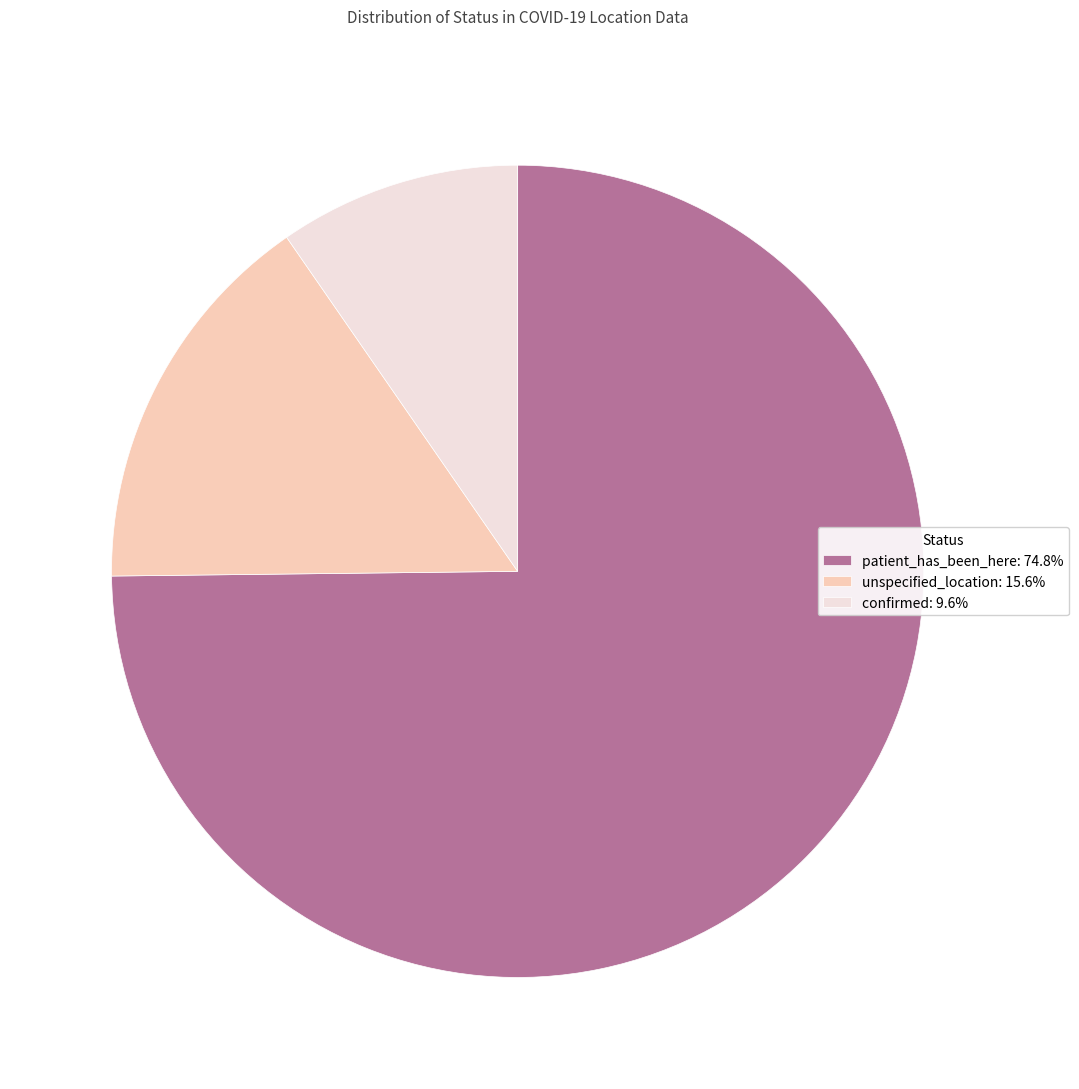

True or false: confirmed accounts for 21% of the total.

False